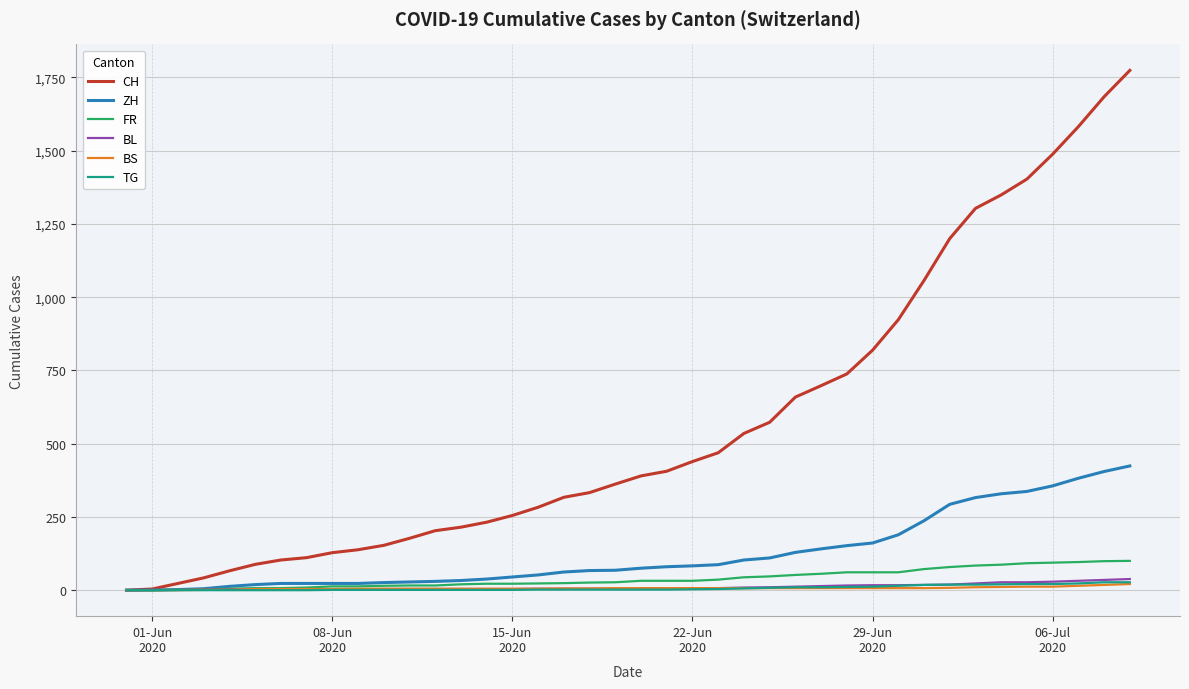

After their last crossing, which series has the higher values: BS or TG?

TG